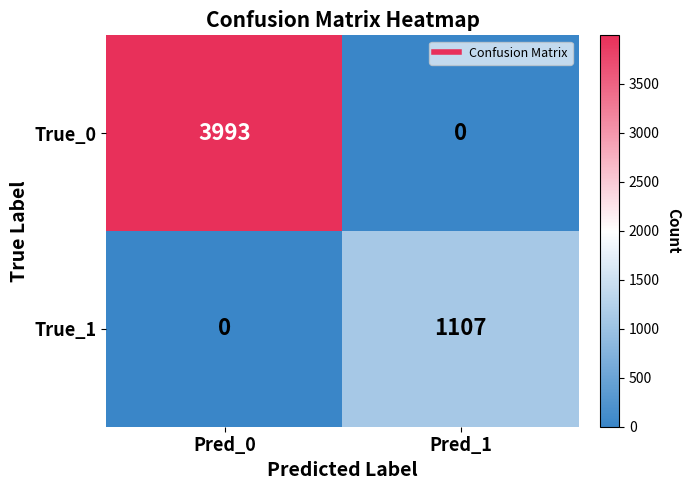

List the labels in order of True_0 value, largest first.

Pred_0, Pred_1